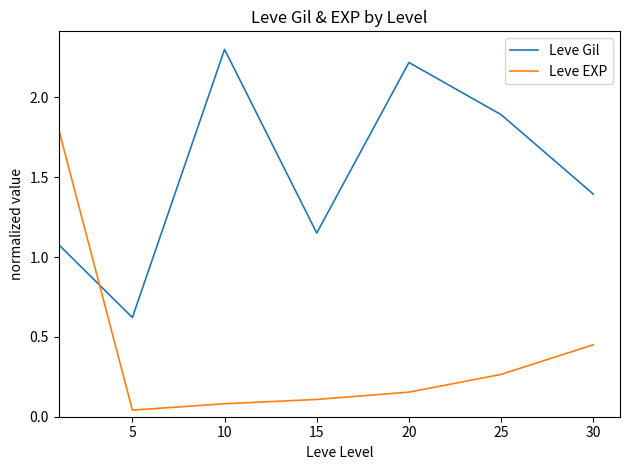

Does the chart display data point markers on the line(s)?

No